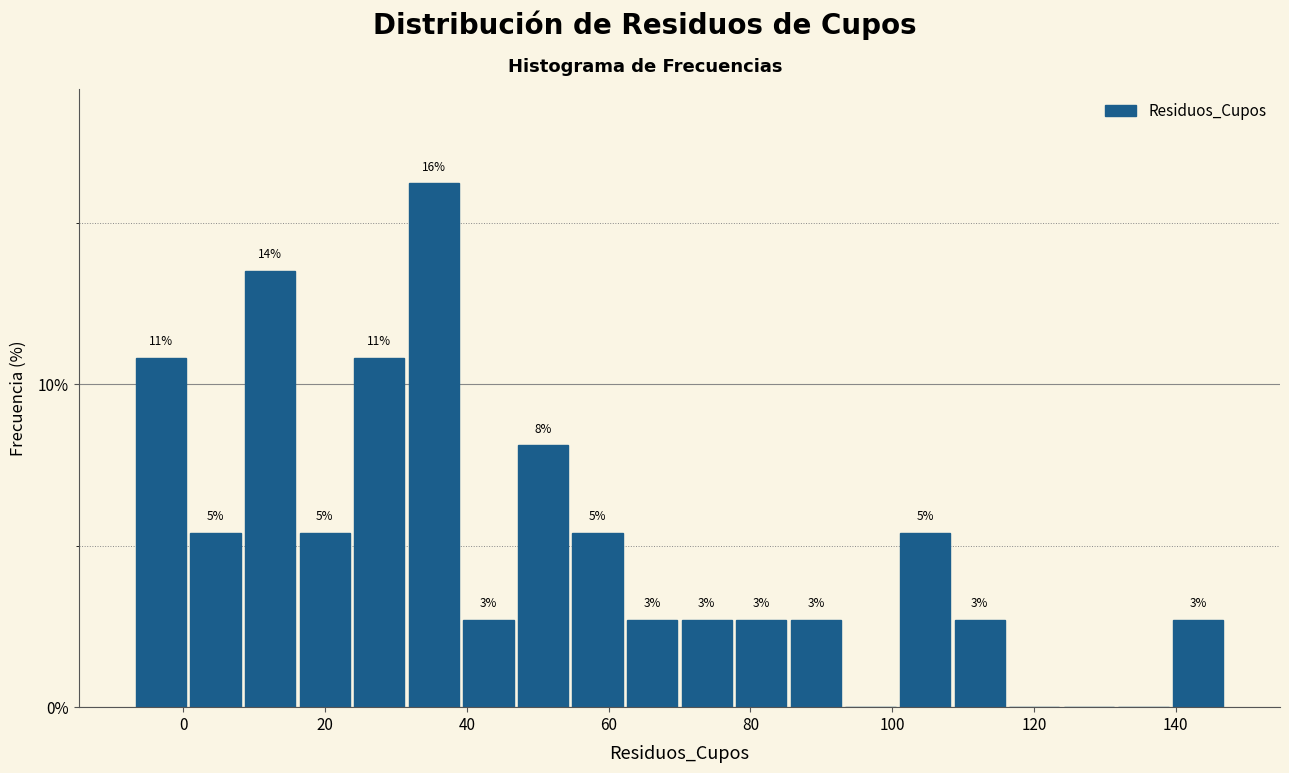

Read against the x-axis, roughly where is the centre of the tallest bar?

36